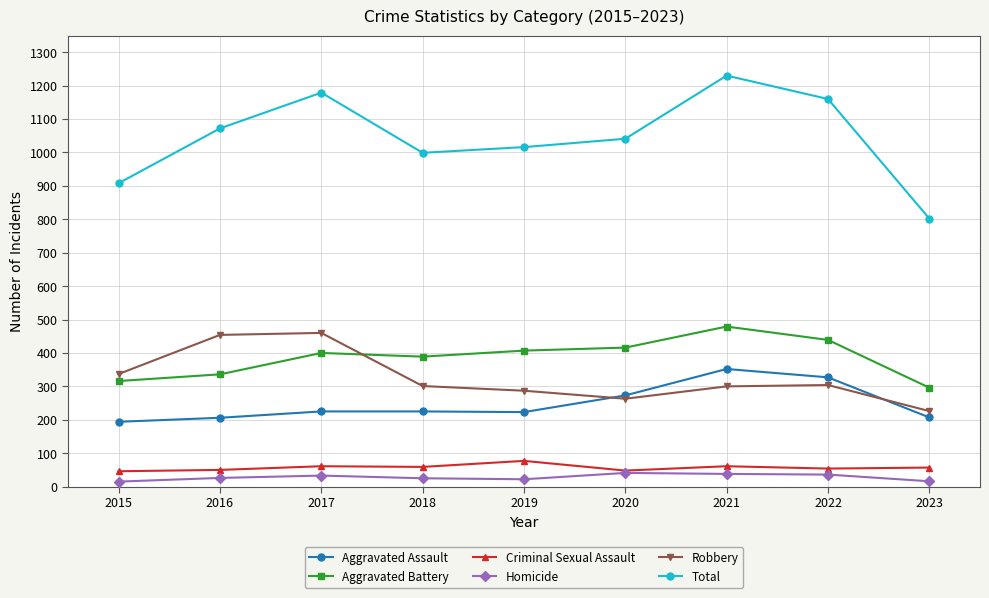

What value does the Robbery series have at 2021?

300